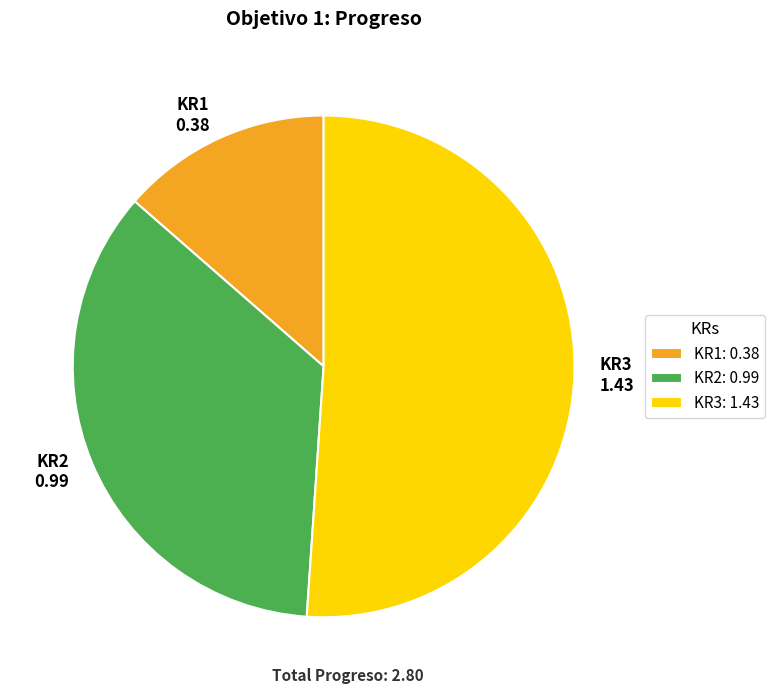

Which category has the smallest portion of the pie?

KR1